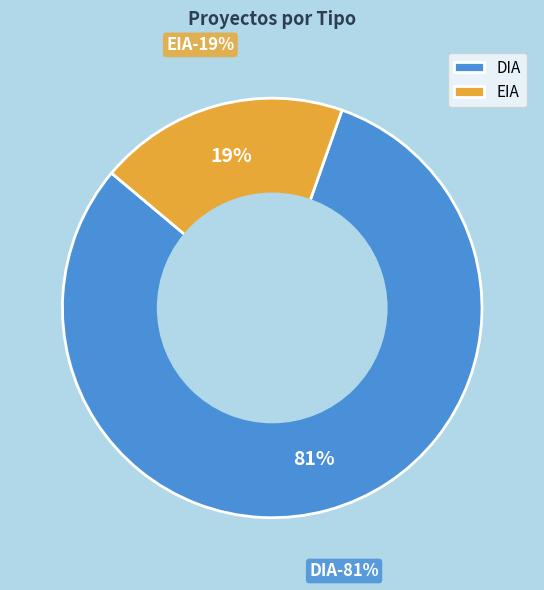

What is the largest slice in the pie chart?

DIA